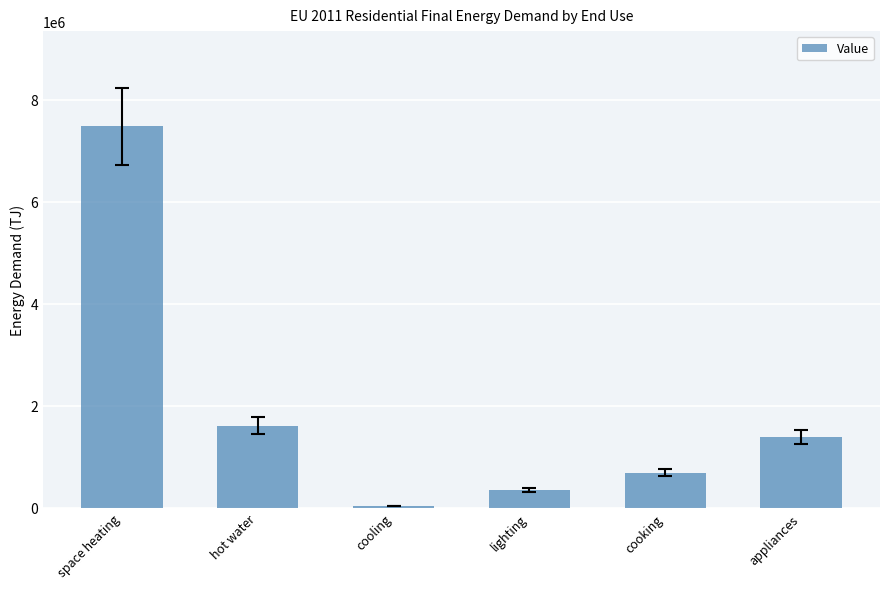

Reading left to right, transcribe all the data shown in this chart.

7480500.3	1611184.7	34525.4	345253.9	690507.7	1381015.4